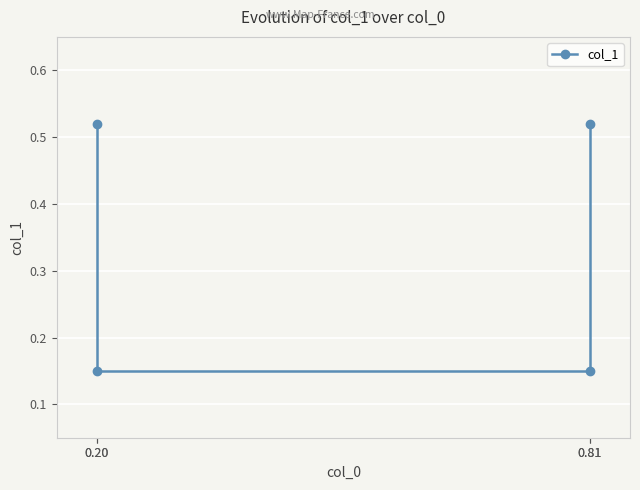

Count the number of categories in the chart.

4